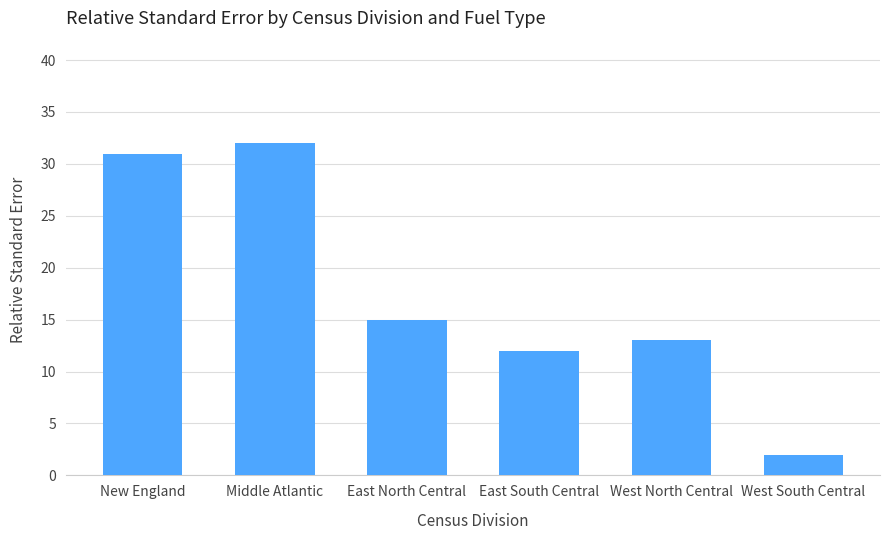

What is the difference between the maximum and minimum values?

30